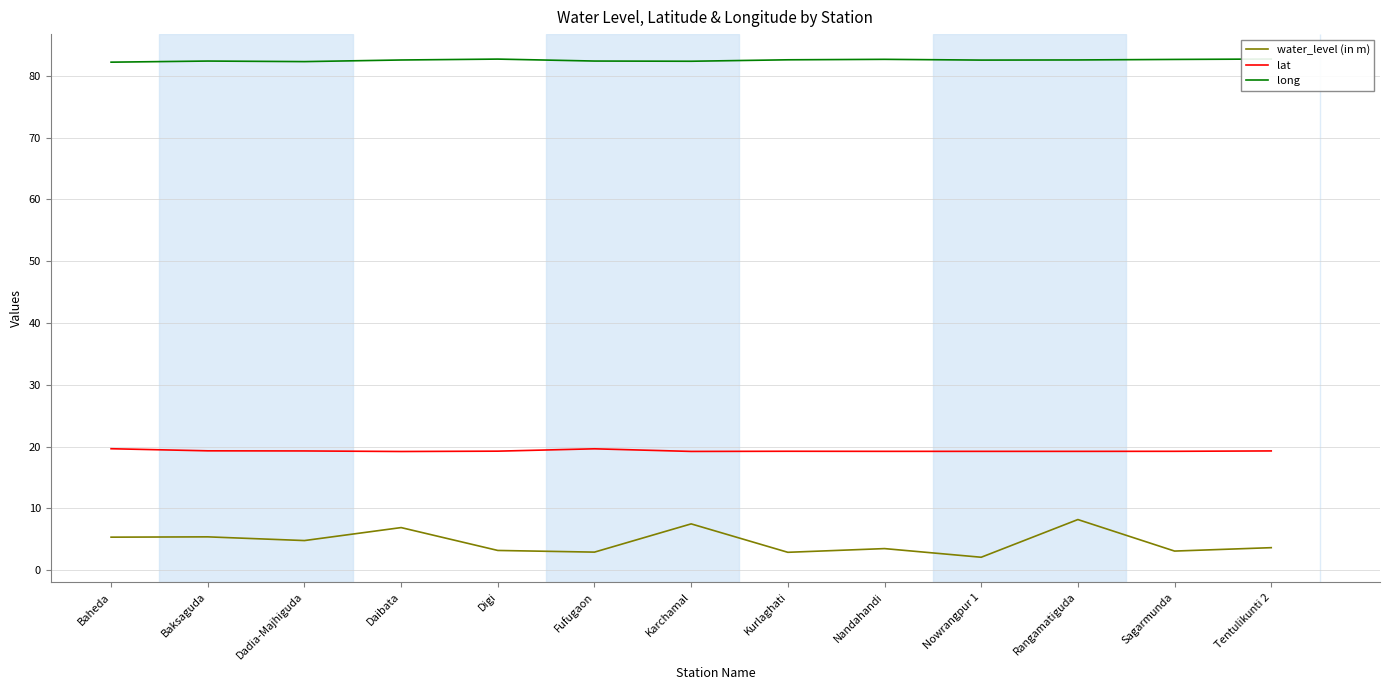

In long, how many points are lower than both neighbors (excluding endpoints)?

3